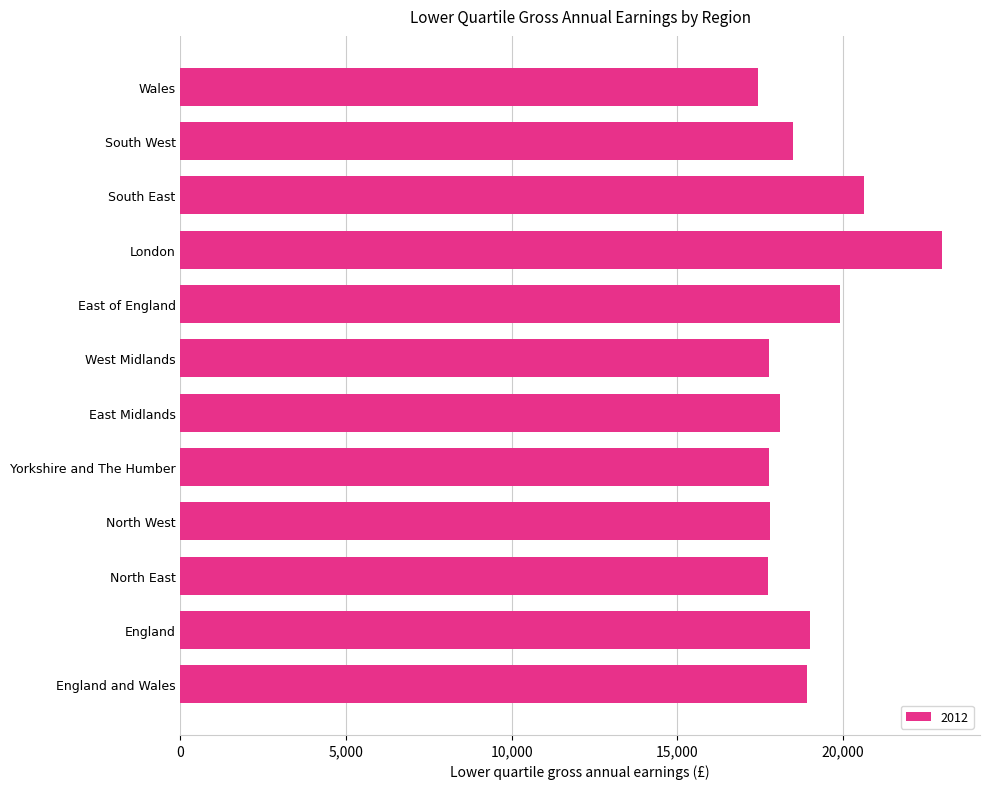

What is the difference between the second highest and second lowest values?

2880